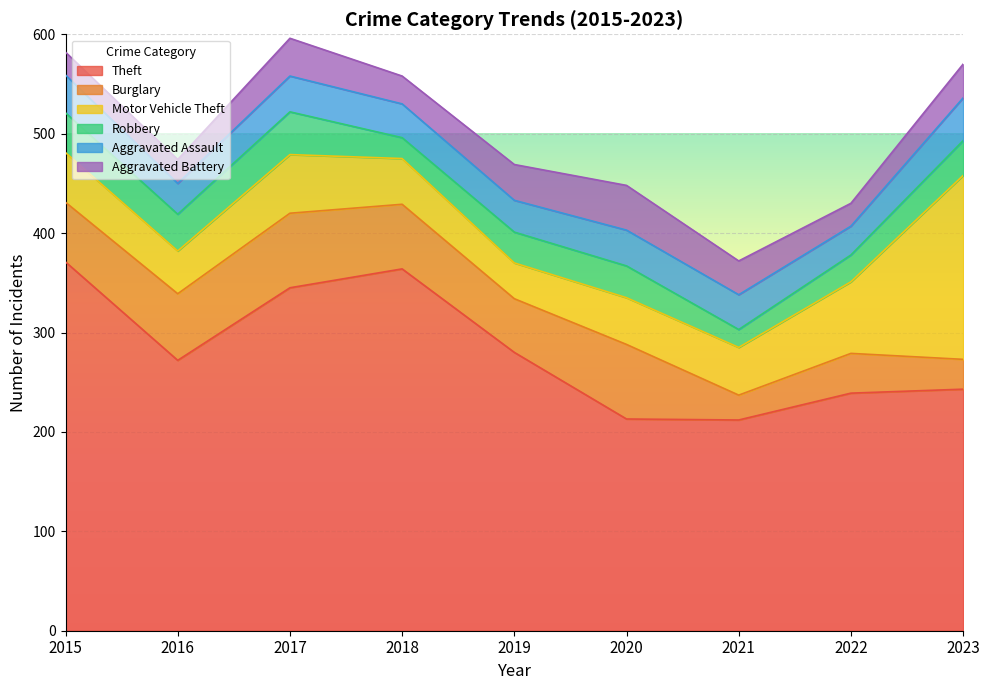

At how many categories does at least one series exceed 52?

9